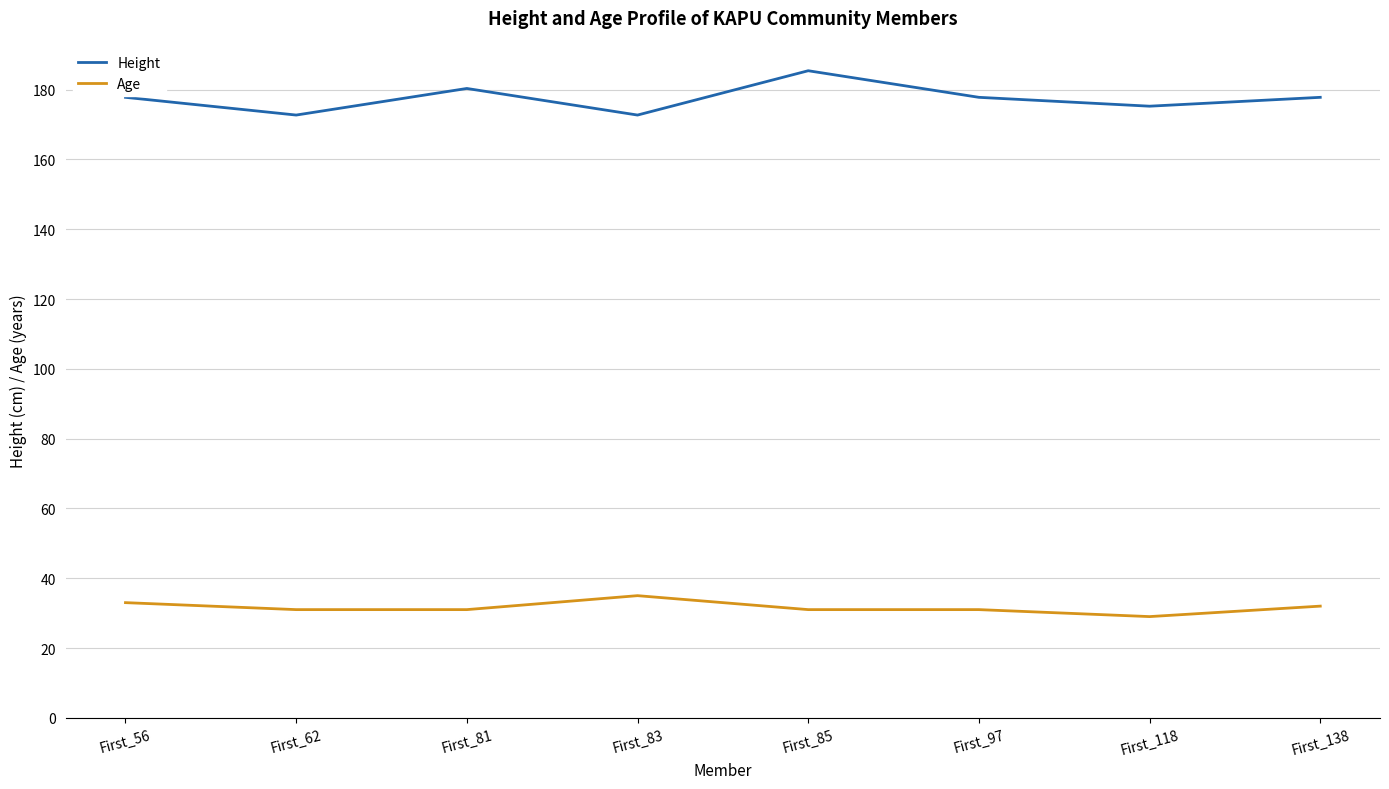

What is the greatest value displayed?

185.4